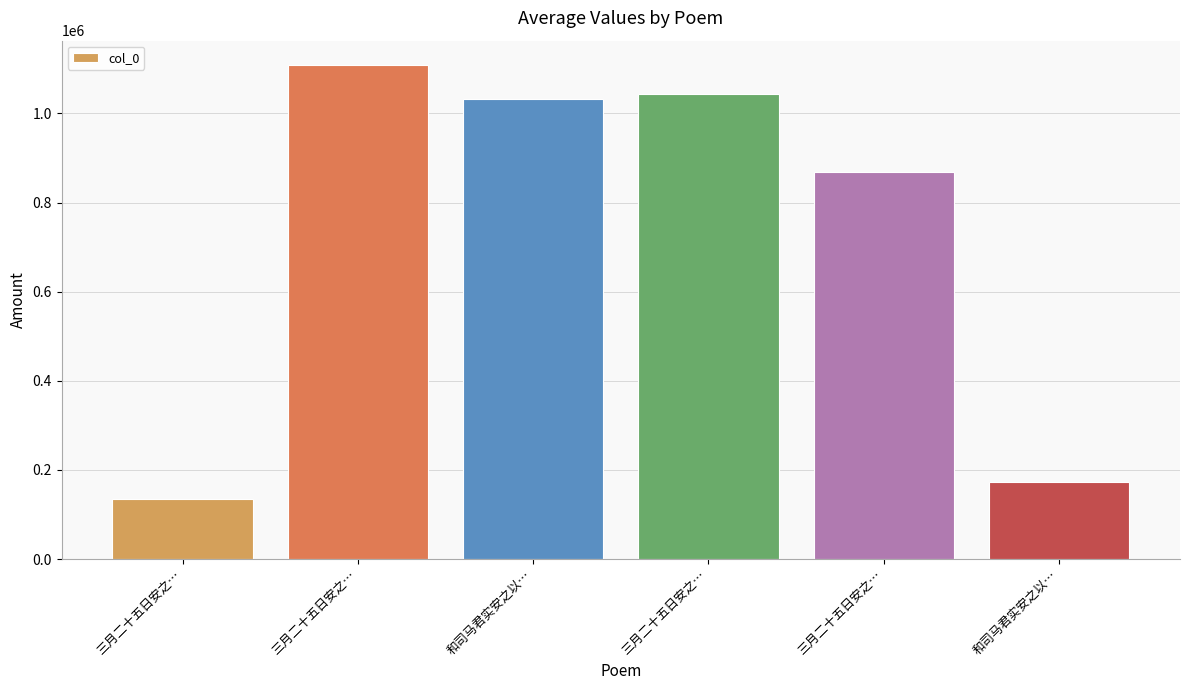

How many bars are there in total?

6